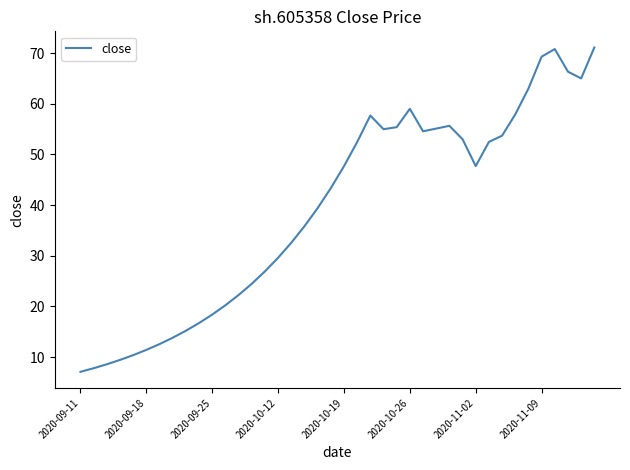

What is the maximum value shown in the chart?

71.1